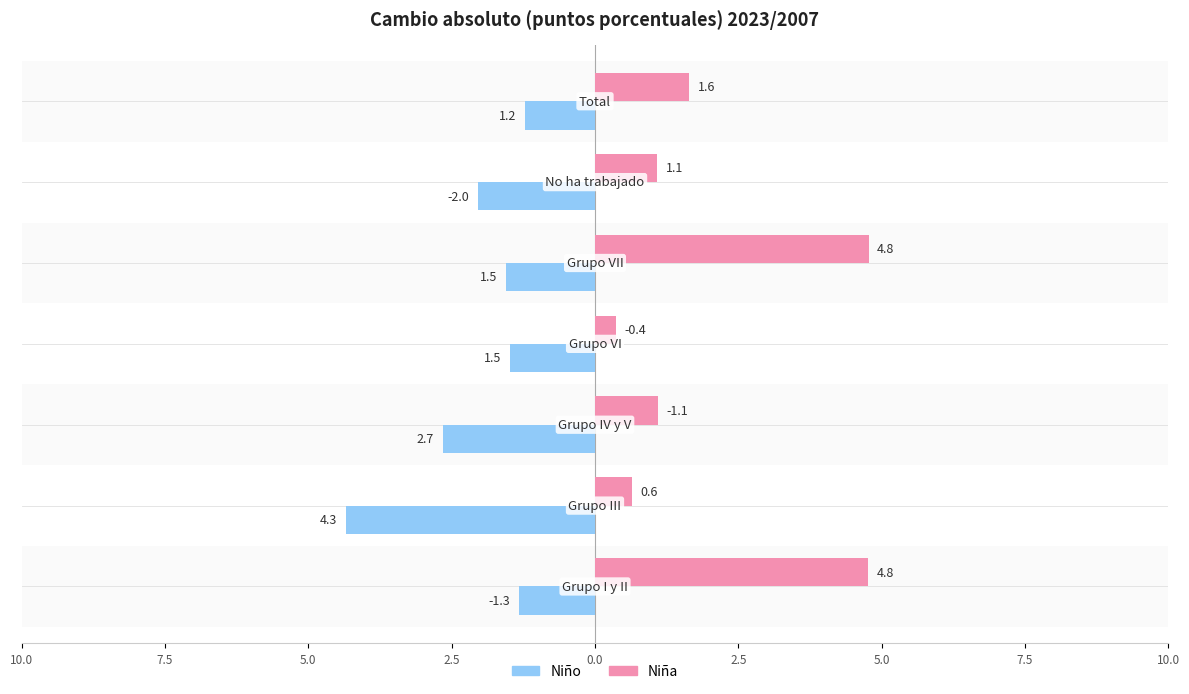

What is the value of the Niño bar at the 2nd from the left?

-4.3